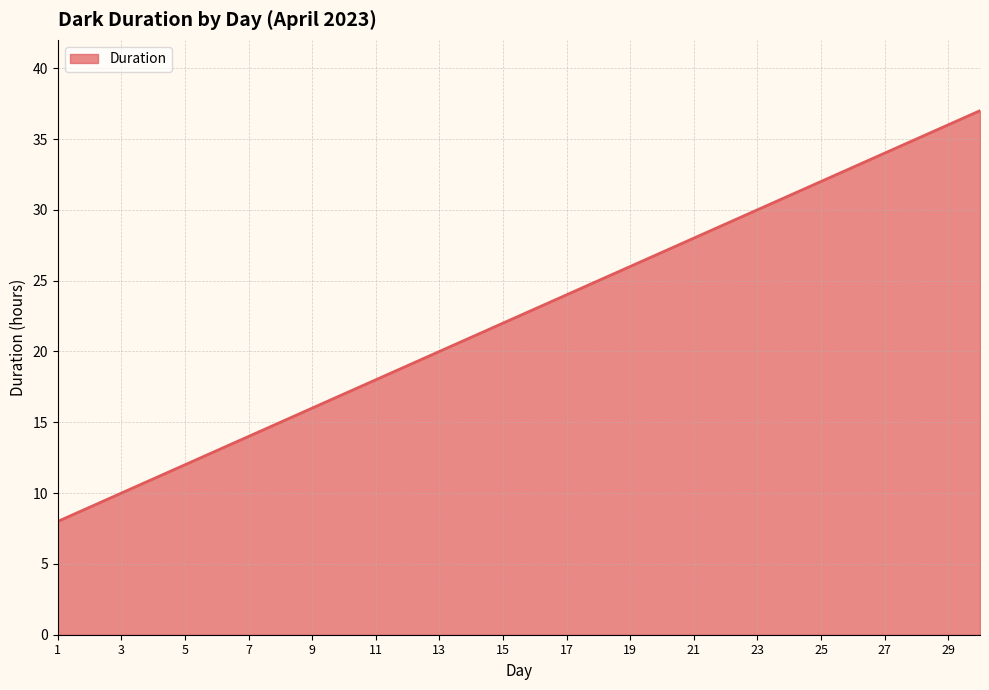

What is the minimum value shown in the chart?

8